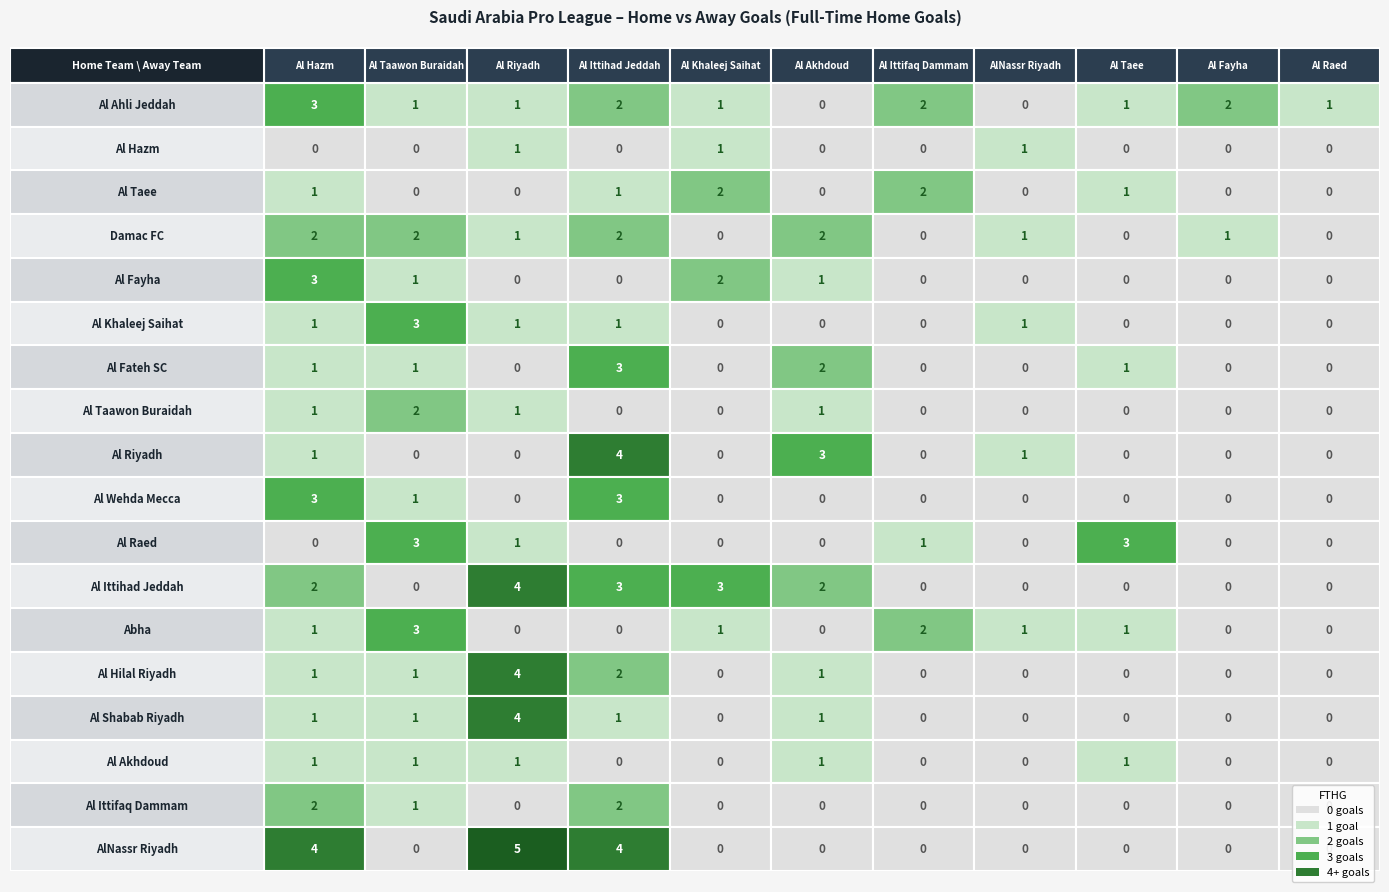

At how many categories does at least one series exceed 4?

1